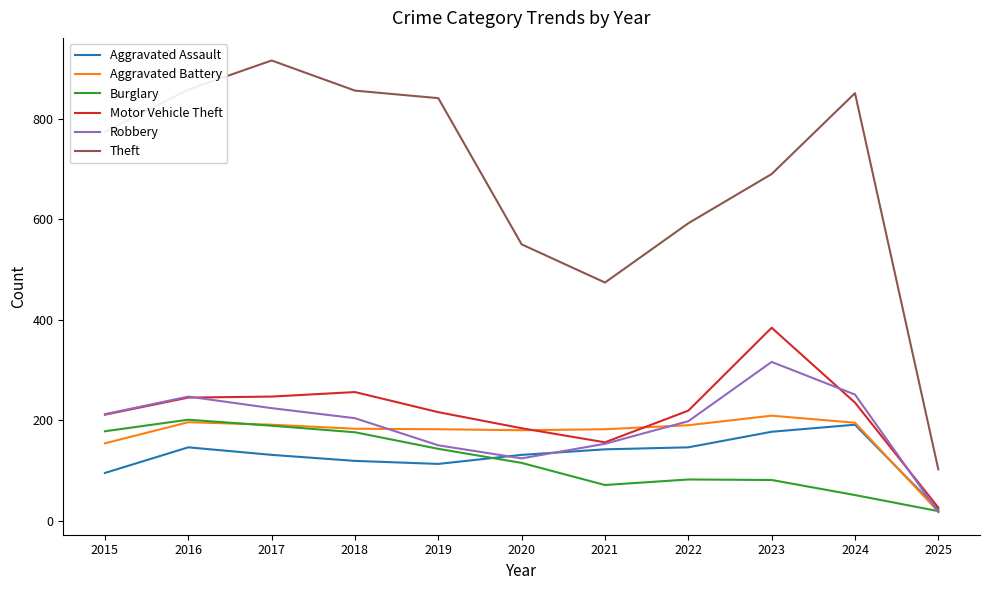

Which series has the largest range (max minus min)?

Theft